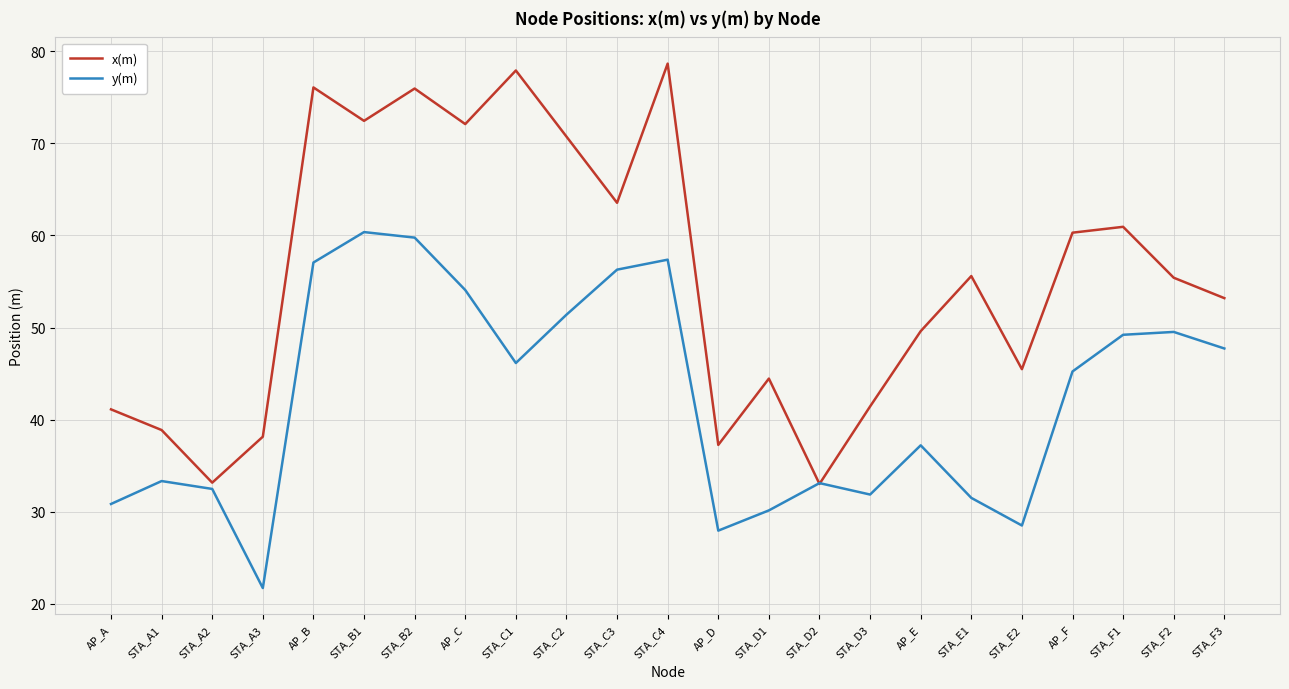

What is the spread (max minus min) of values at STA_D1?

14.3